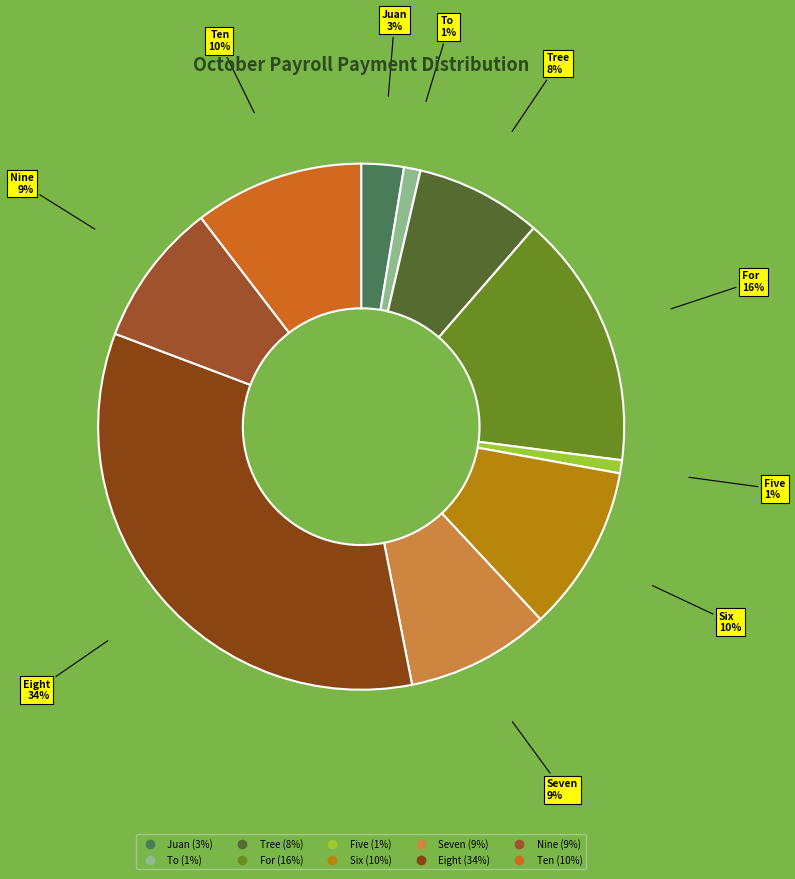

What is the ratio of the value at Juan to the value at Ten?

0.3